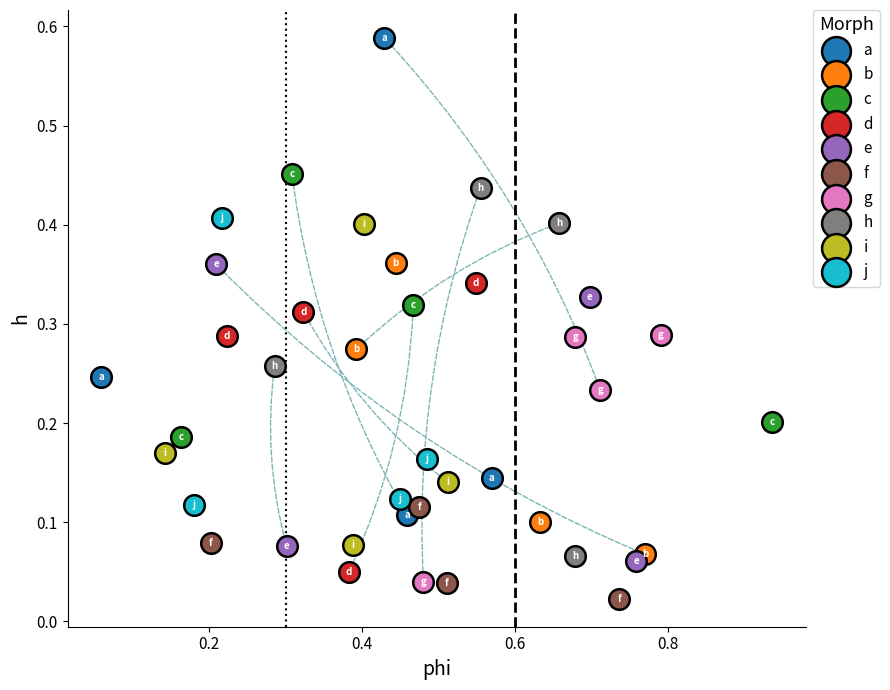

What are all the series names shown in the legend?

a, b, c, d, e, f, g, h, i, j